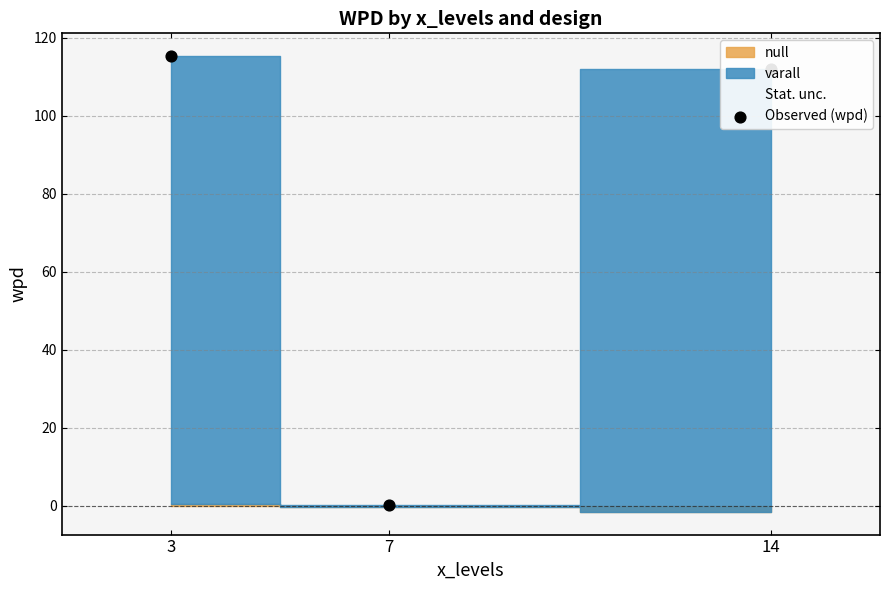

Which has a higher value, 14 or 3?

3